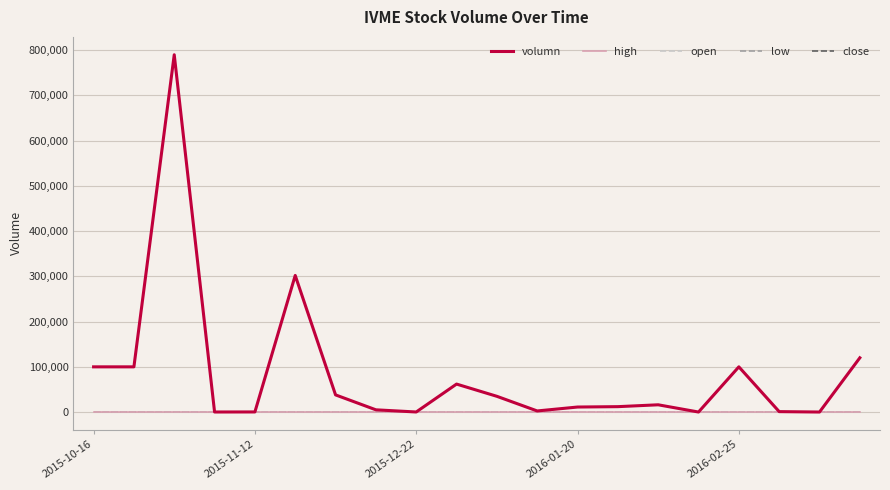

What is the maximum value shown in the chart?

790000